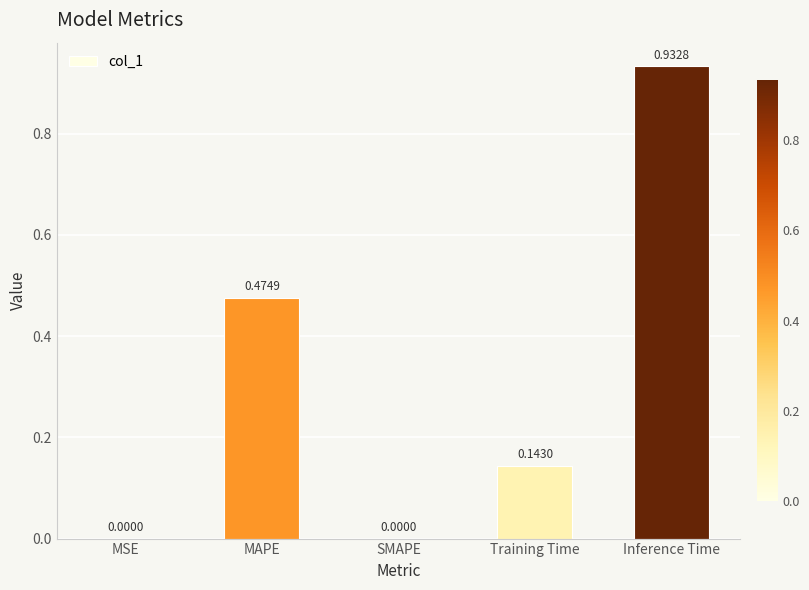

Which has a higher value, Inference Time or MSE?

Inference Time